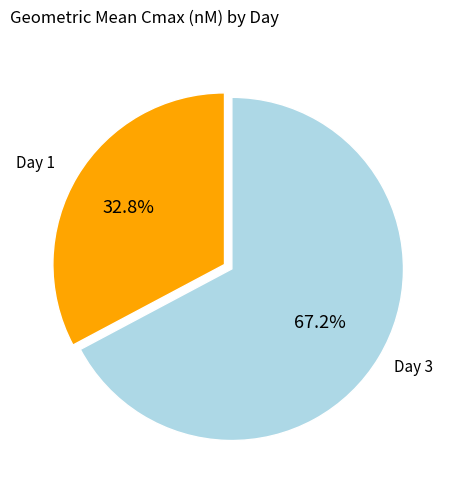

Is there a majority slice in this chart?

Yes